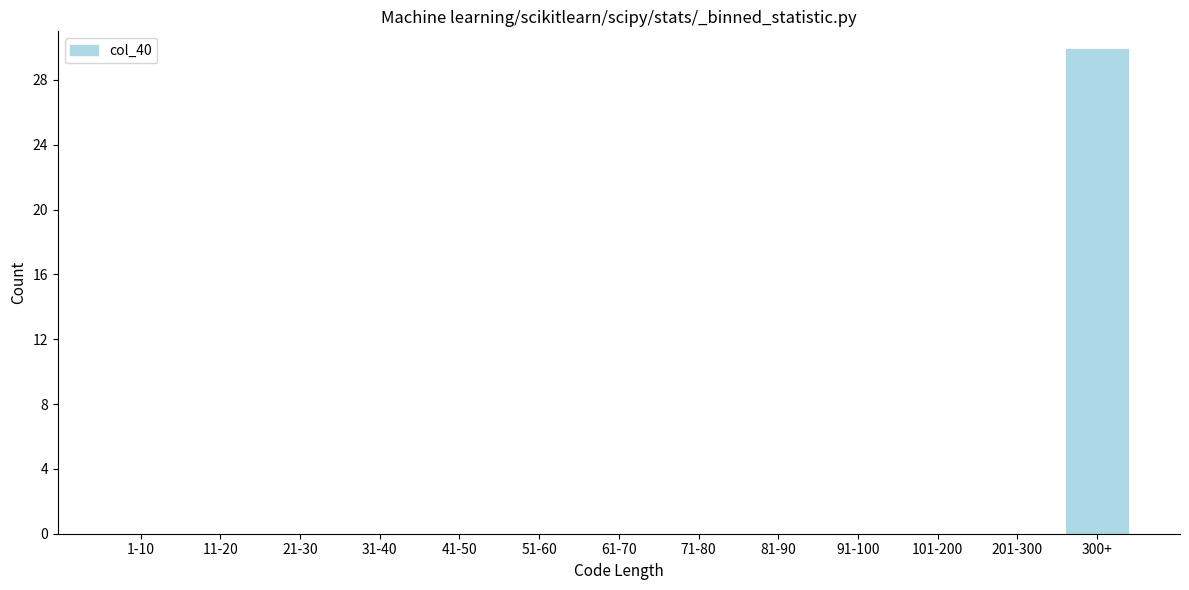

Reading left to right, list all the values displayed in this chart.

1-10=0	11-20=0	21-30=0	31-40=0	41-50=0	51-60=0	61-70=0	71-80=0	81-90=0	91-100=0	101-200=0	201-300=0	300+=30